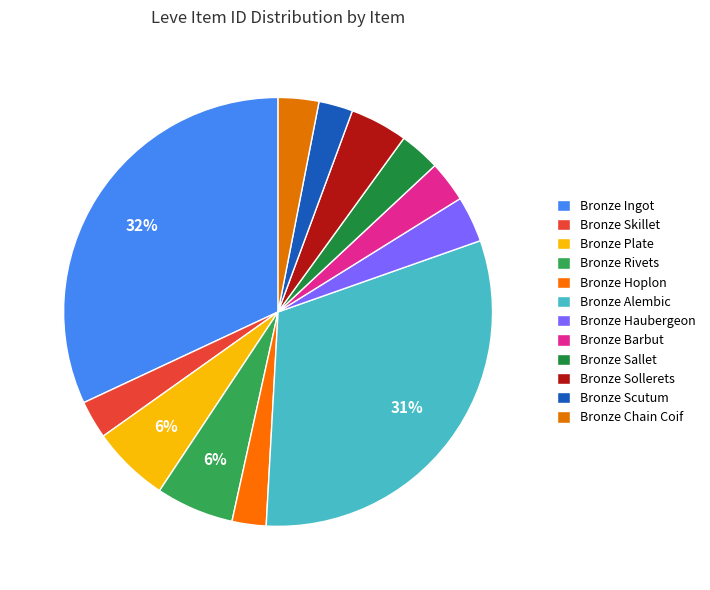

Is it true that Bronze Rivets is 1% of the pie?

False